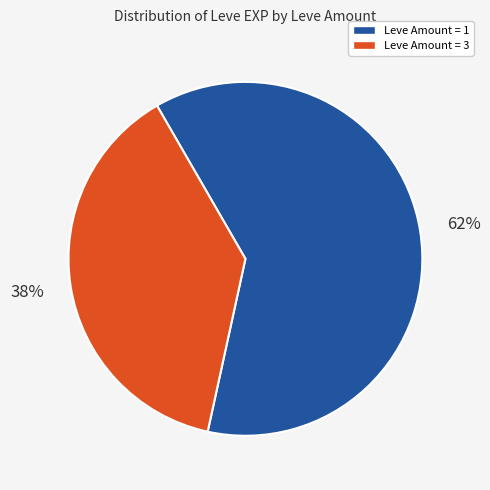

Is there a majority slice in this chart?

Yes